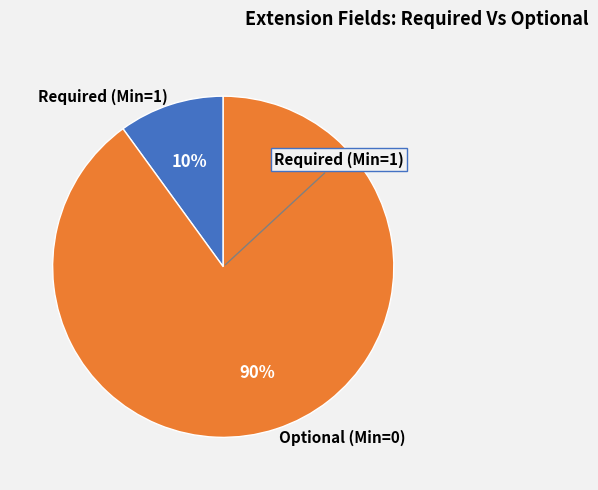

To the nearest percent, what is the combined percentage of Required (Min=1) and Optional (Min=0)?

100%